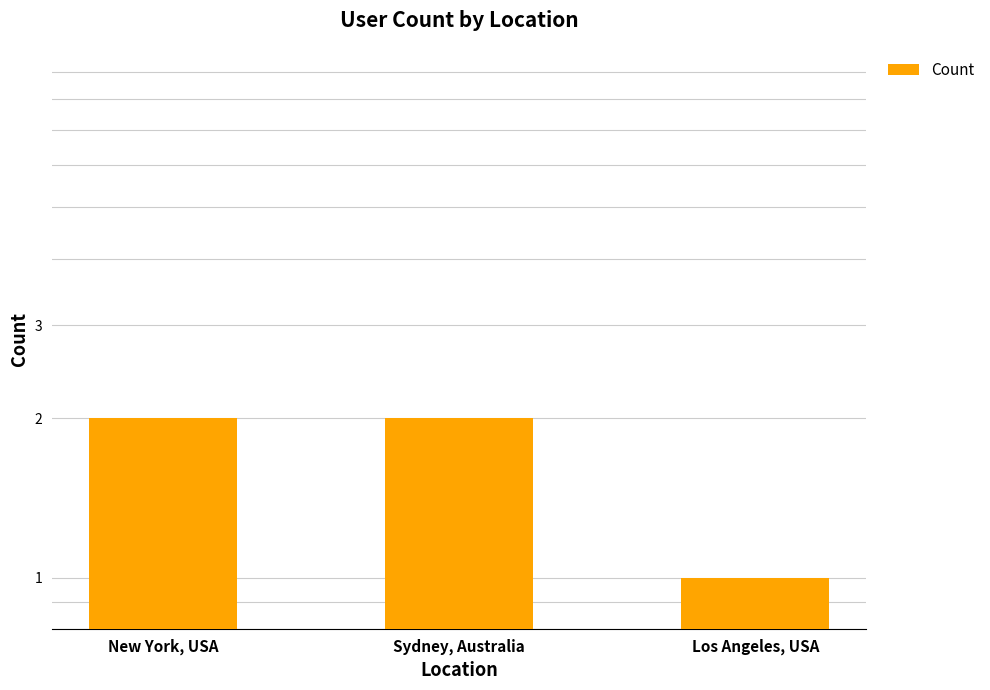

What is the ratio of the value at Los Angeles, USA to the value at New York, USA?

0.5